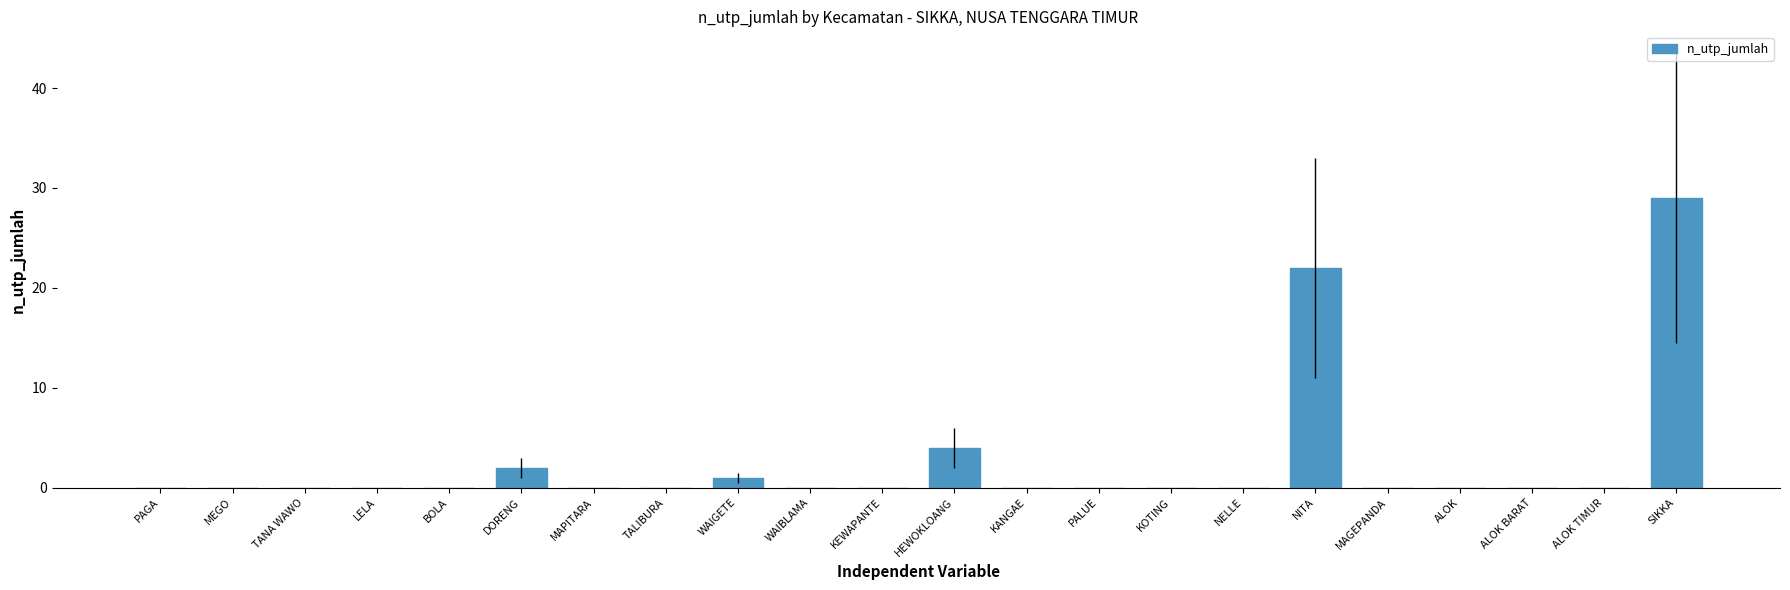

Count the number of categories in the chart.

22